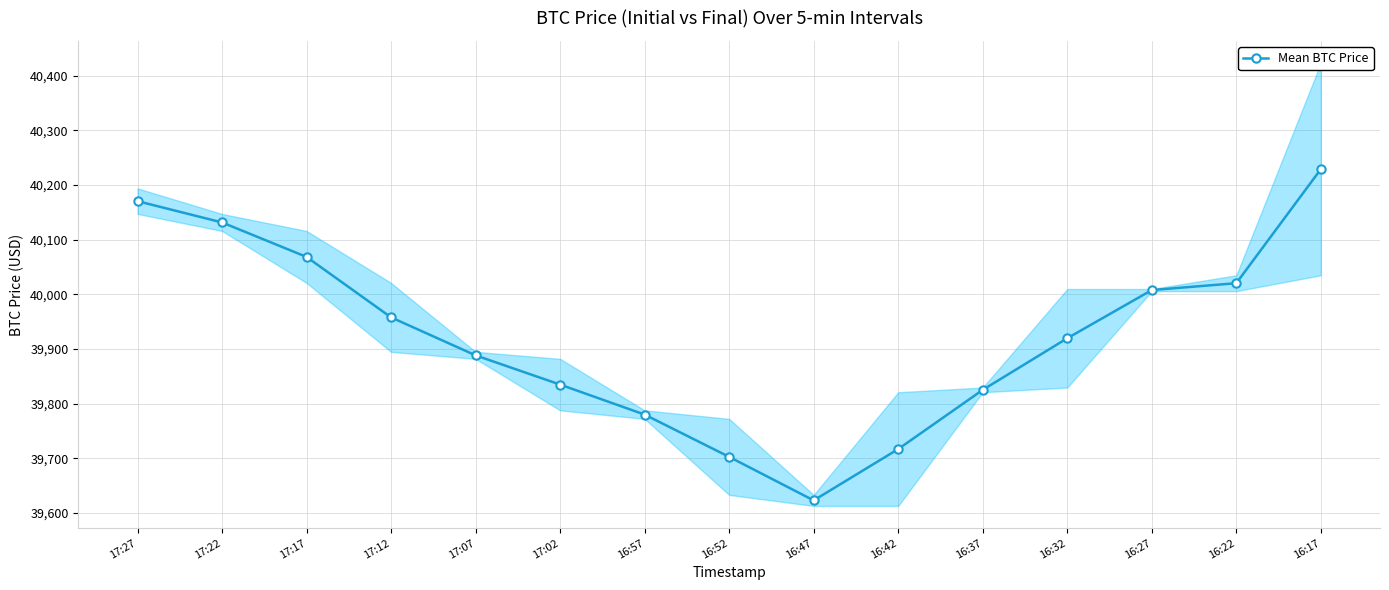

Which category has the lowest value across all series?

16:47